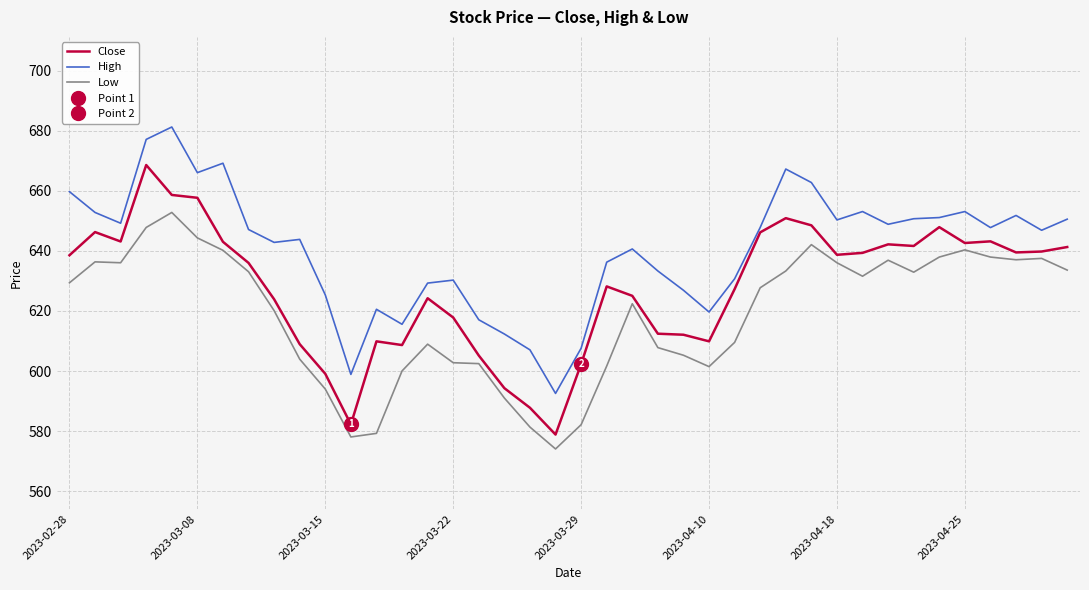

What is the average value of the High series?

640.4